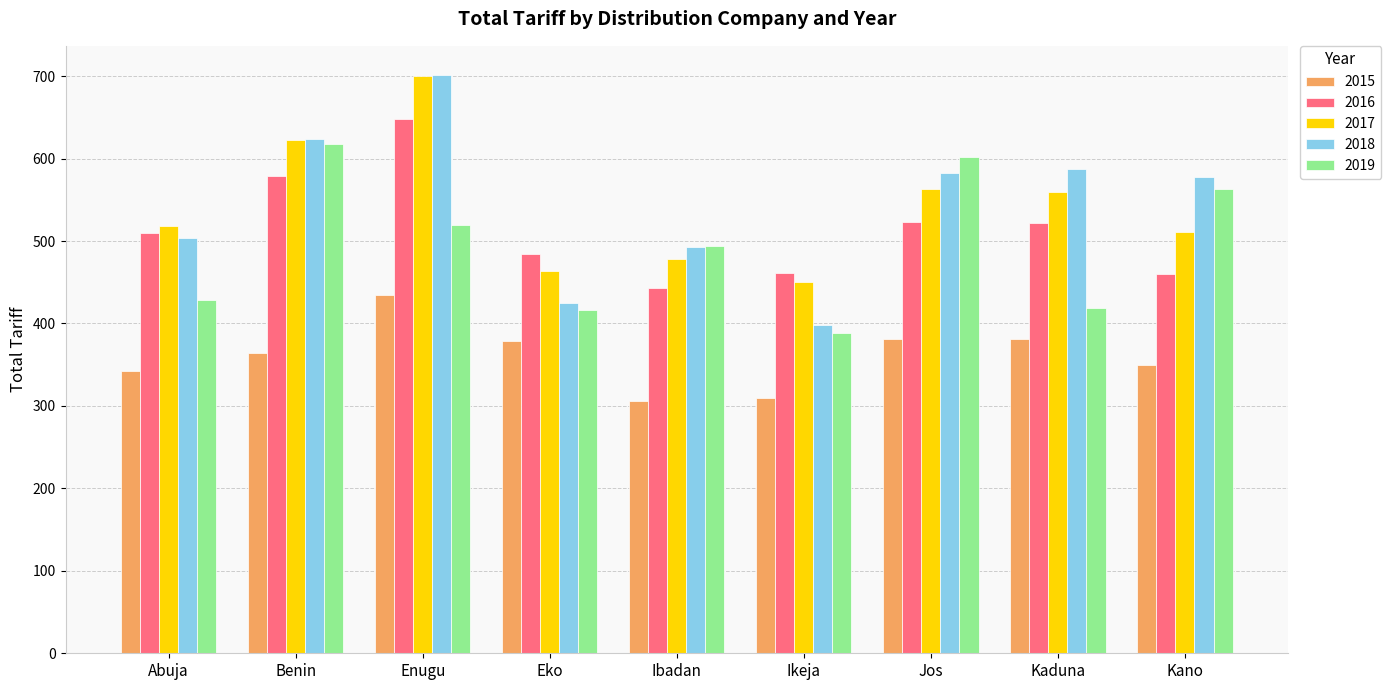

The 2019 series shows 817.4 at Kano. True or false?

False